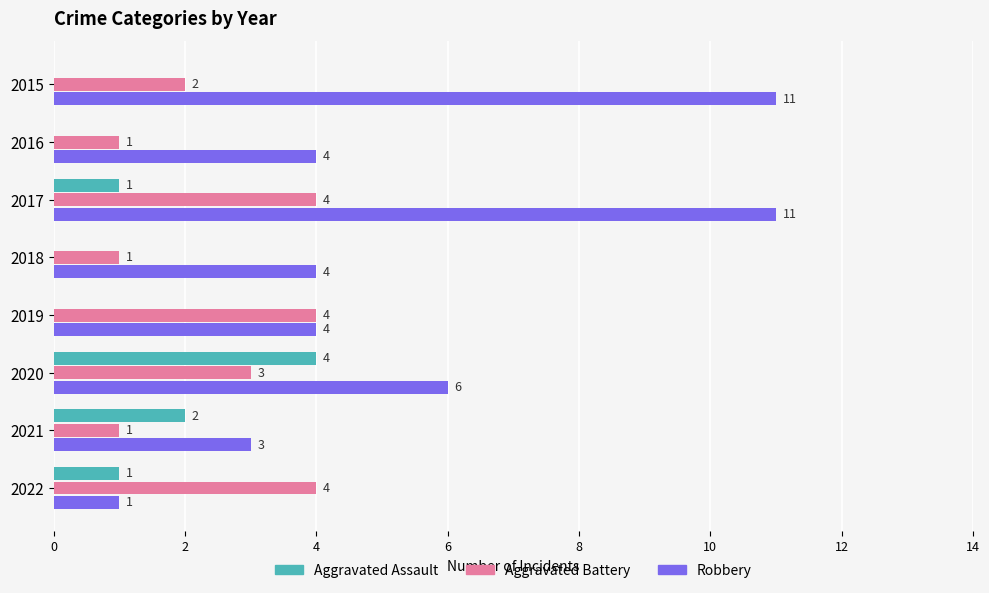

Count the number of data series in this chart.

3